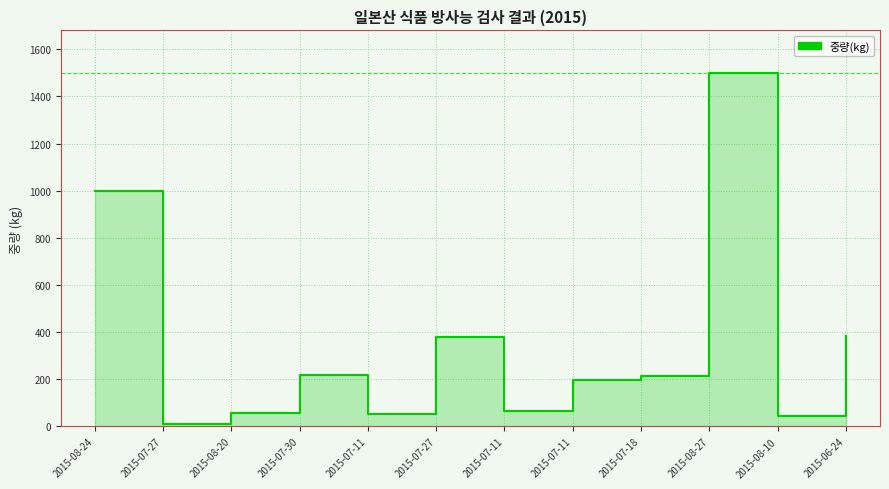

What is the difference between the maximum and second lowest values?

1455.0